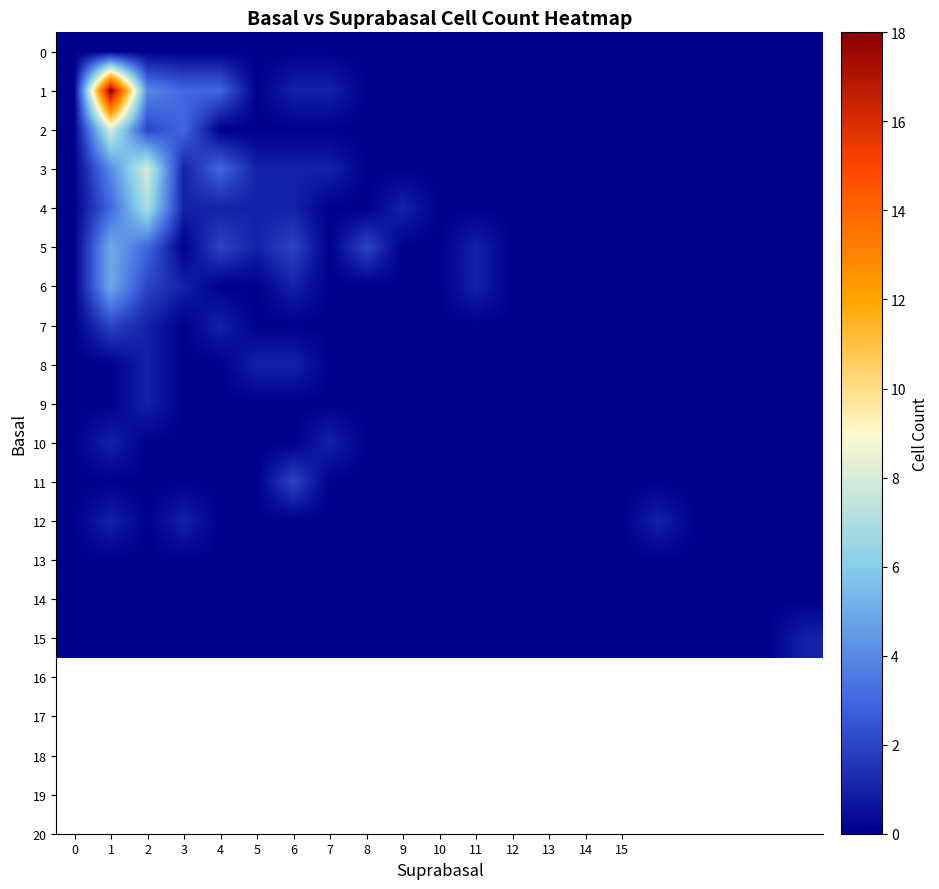

Which series has the largest total across all categories?

1